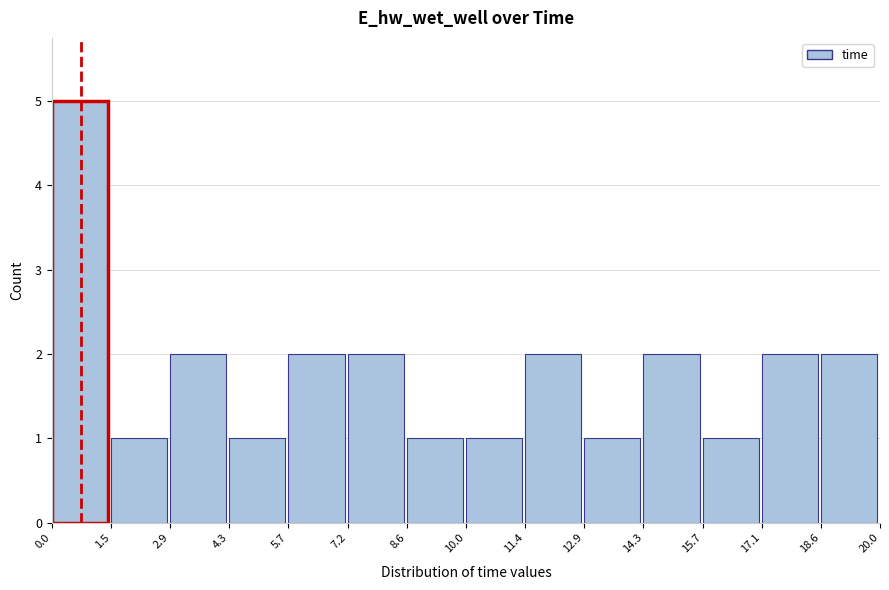

How tall is the bar that spans 8.6 to 10.0 on the x-axis? The values are not printed on the chart, so give them approximately, as read against the axis.

1